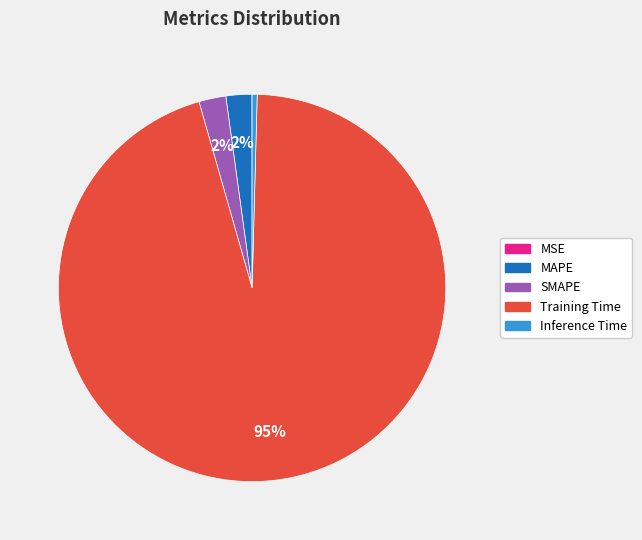

Combined, do Training Time and MAPE account for over 50%?

Yes